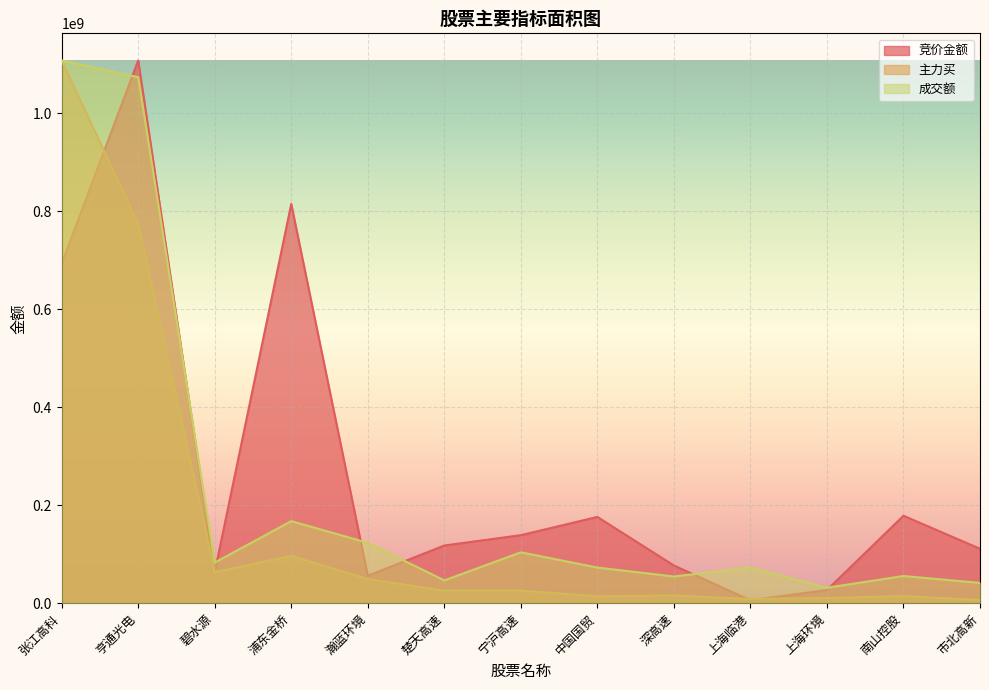

Which series ends up on top after the final intersection of 成交额 and 竞价金额?

竞价金额